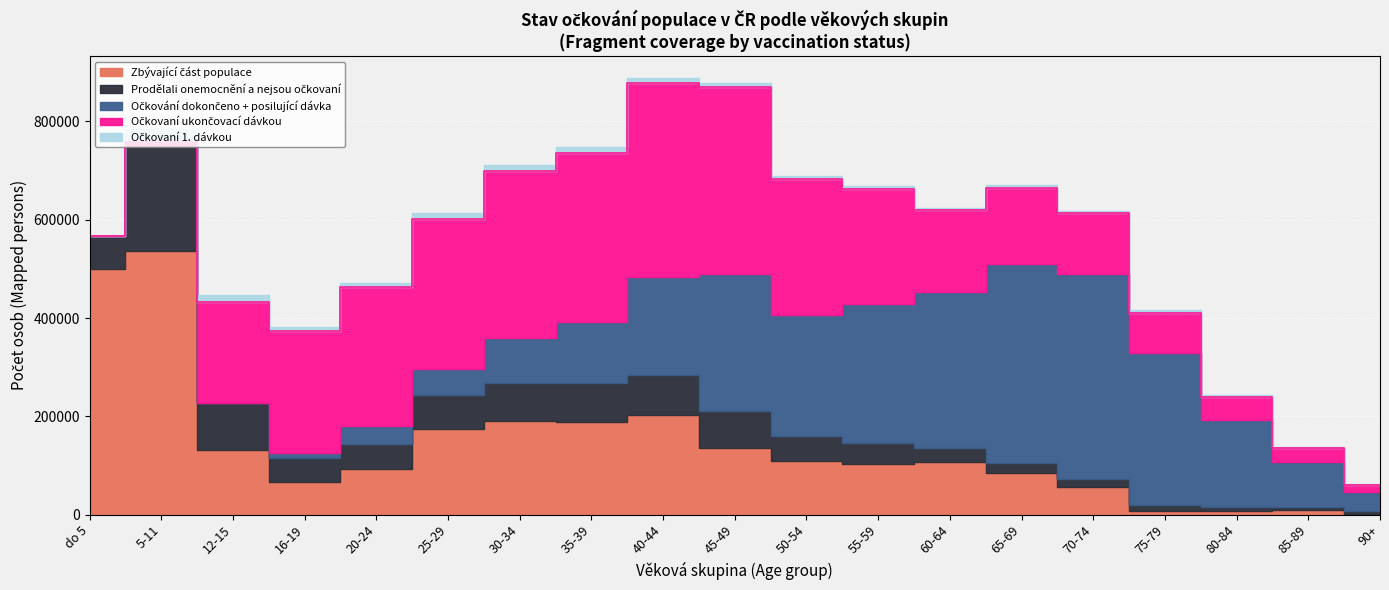

Reading left to right, list all the values displayed in this chart.

Zbývající část populace: 500658	536538	131437	65993	93720	173384	190523	188946	203363	134646	108010	103456	107432	85393	56517	7807	6917	9544	1308
Prodělali onemocnění a nejsou očkovaní: 66597	215591	95314	48124	50602	69694	77587	78064	81192	76043	51957	43123	27647	19567	15459	11277	7784	5956	5005
Očkování dokončeno + posilující dávka: 0	0	48	11616	36681	54031	91542	124695	198781	279020	246655	281007	316888	405584	418130	309059	177613	90998	38914
Zbývající část populace (raw): 500658	536538	131437	65993	93720	173384	190523	188946	203363	134646	108010	103456	107432	85393	56517	7807	6917	9544	1308
Očkovaní ukončovací dávkou: 0	6441	206712	246857	281454	305093	339465	344748	395600	380880	275968	234815	167354	154916	122939	82905	47118	28535	15531
Očkovaní 1. dávkou: 2	26973	13240	8667	9789	11973	12823	11042	9718	8446	6125	5473	4742	4852	5134	4439	3613	2866	2070